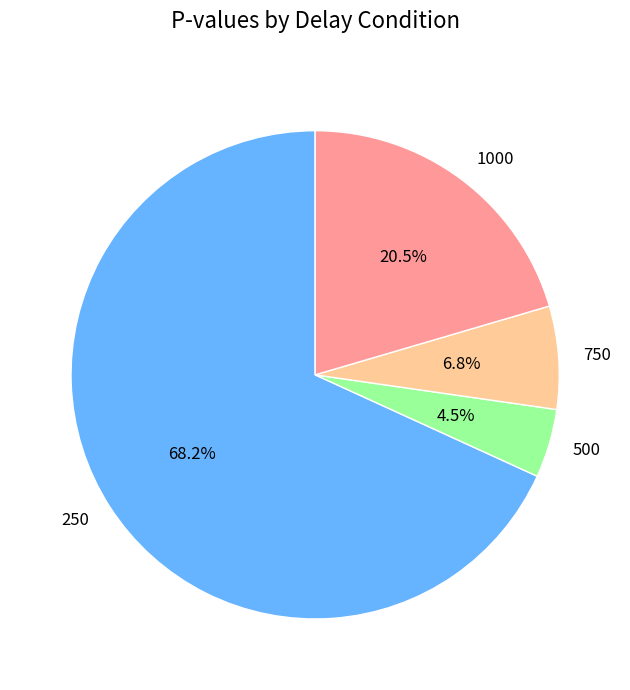

What is the largest slice in the pie chart?

250